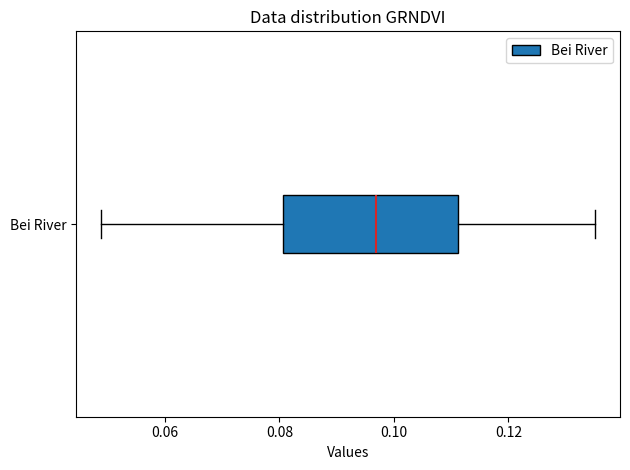

Read this box plot against the x-axis: the position of the median line, the range covered by the box, and the ends of both whiskers. The values are not printed on the chart, so give them approximately, as read against the axis.

median 0.096, box 0.080 to 0.112, whiskers 0.048 to 0.136